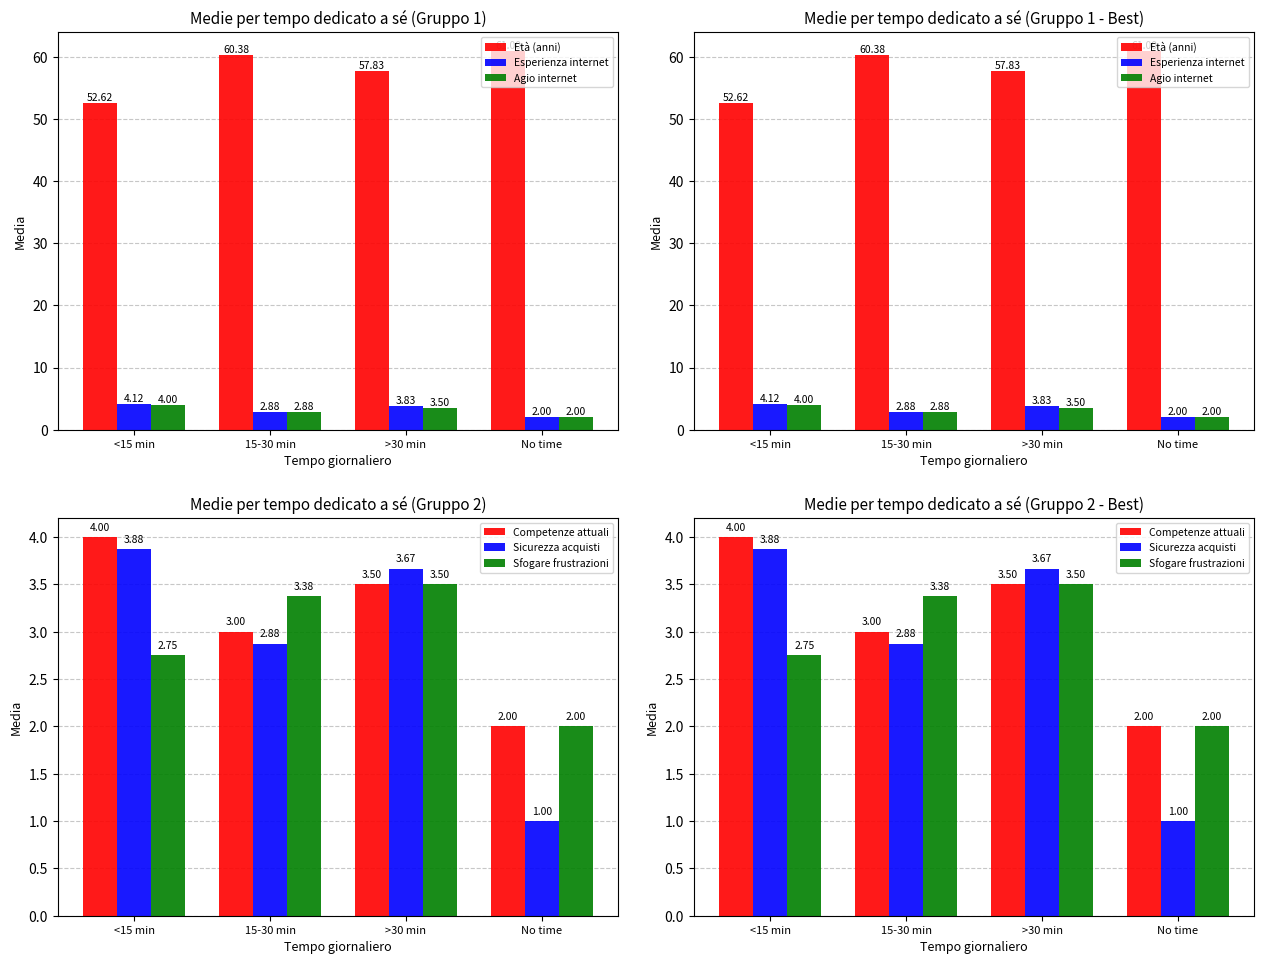

At how many categories does at least one series exceed 6?

4